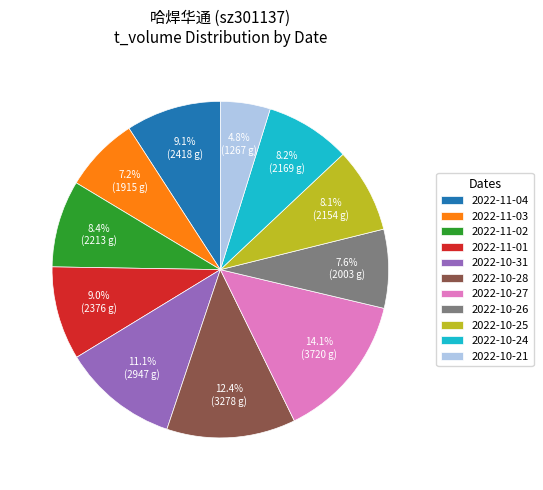

Is there any slice that represents more than half of the pie?

No